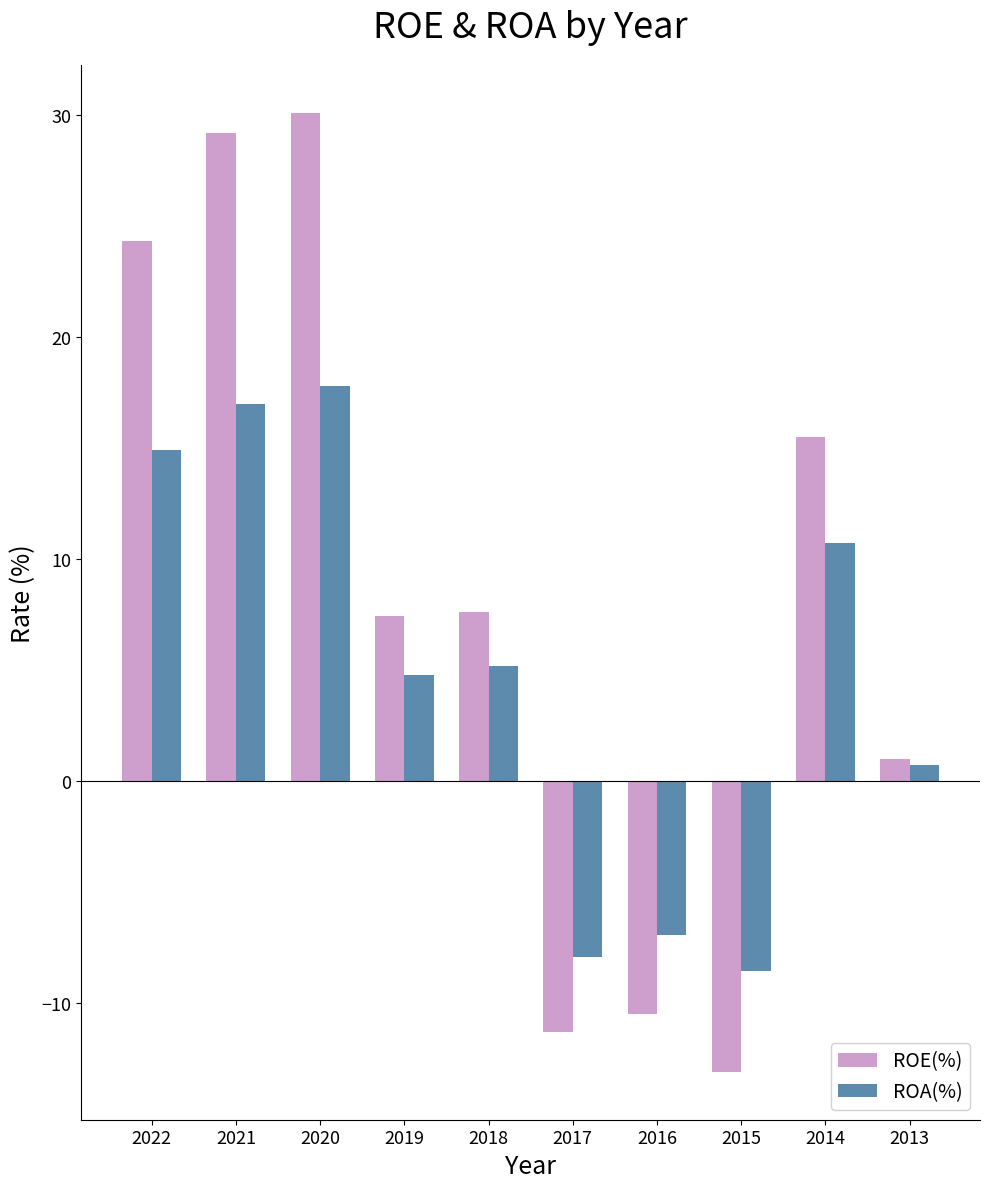

What is the maximum value for ROE(%)?

30.1